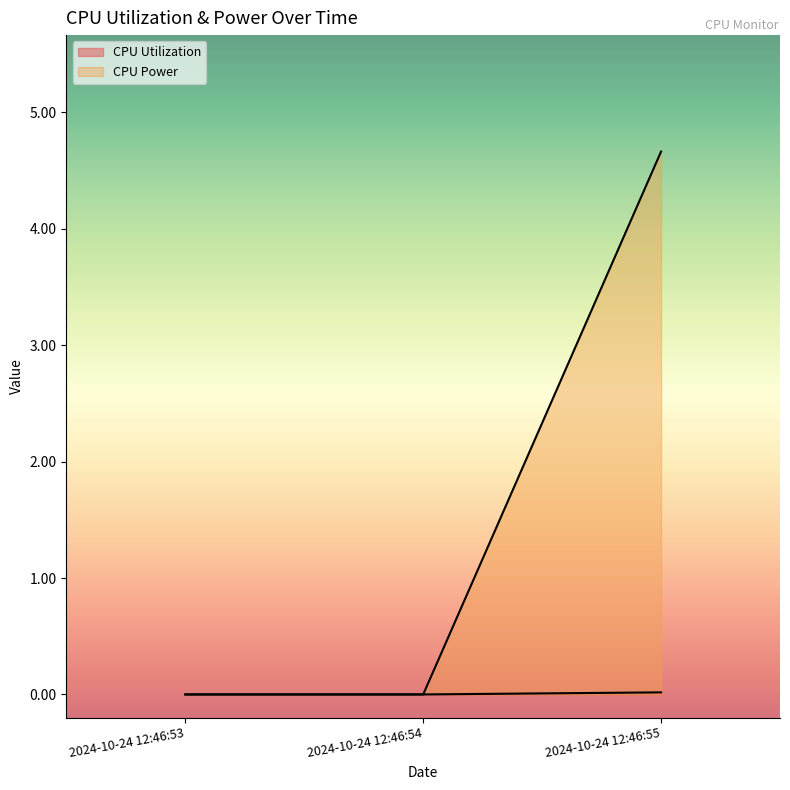

Where is CPU Utilization nearest to the value 0?

2024-10-24 12:46:53